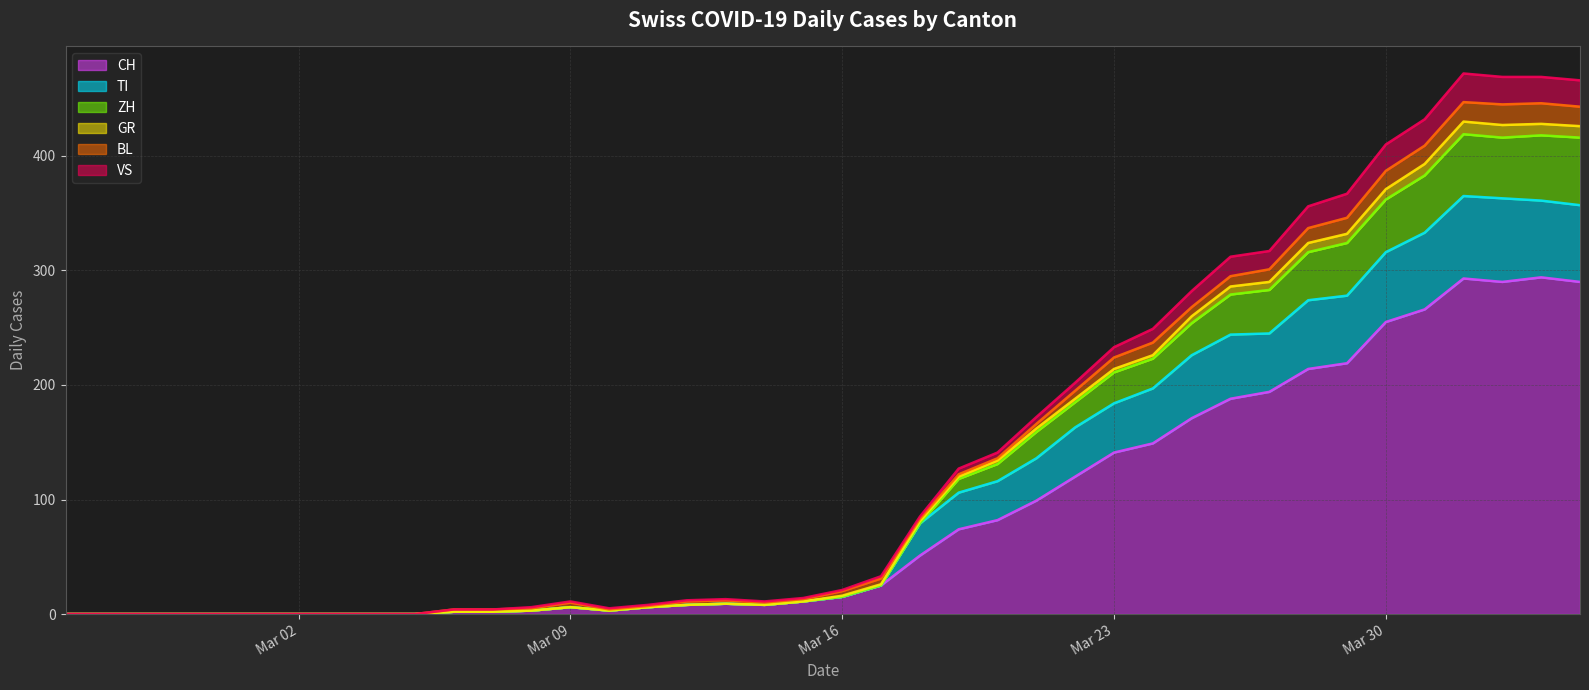

What is the highest value of the CH series?

294